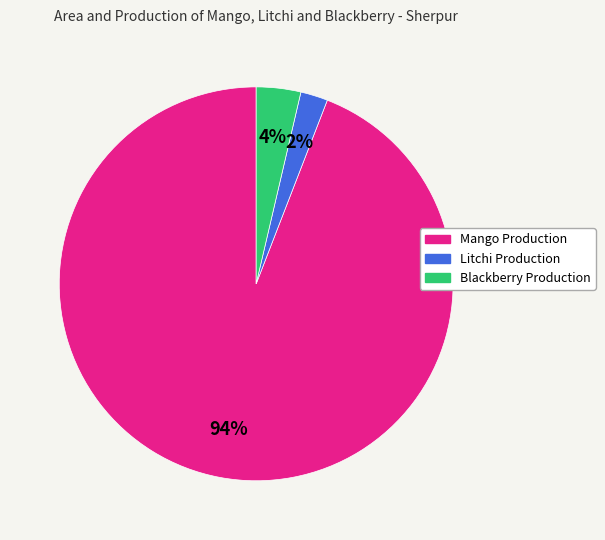

To the nearest percent, what is the average slice percentage?

33%